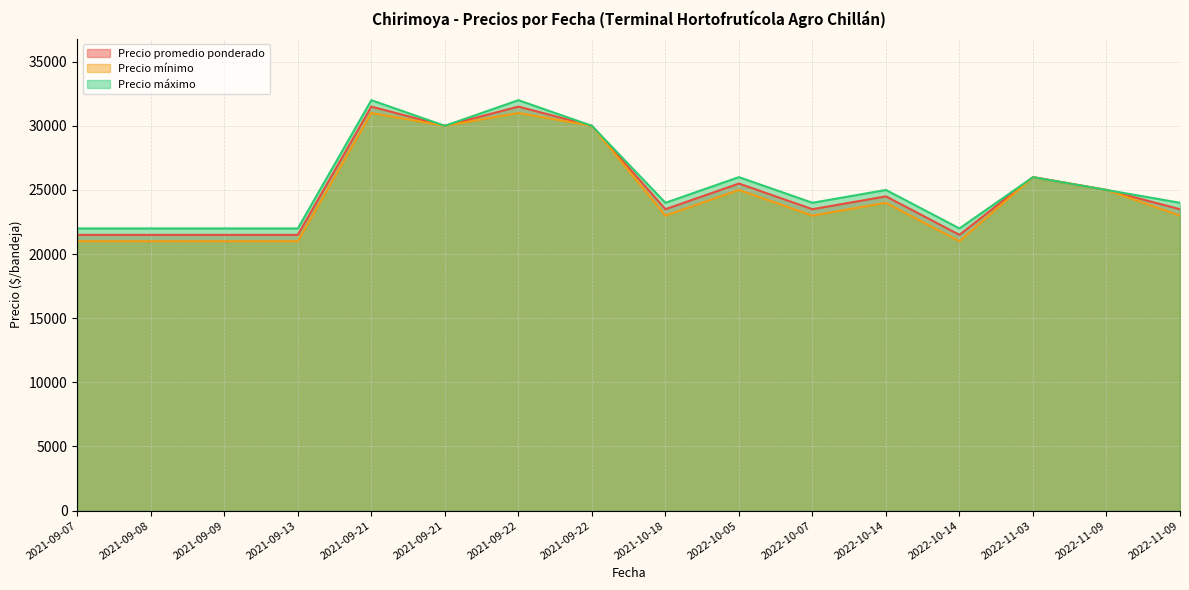

What are all the series names shown in the legend?

Precio promedio ponderado, Precio mínimo, Precio máximo